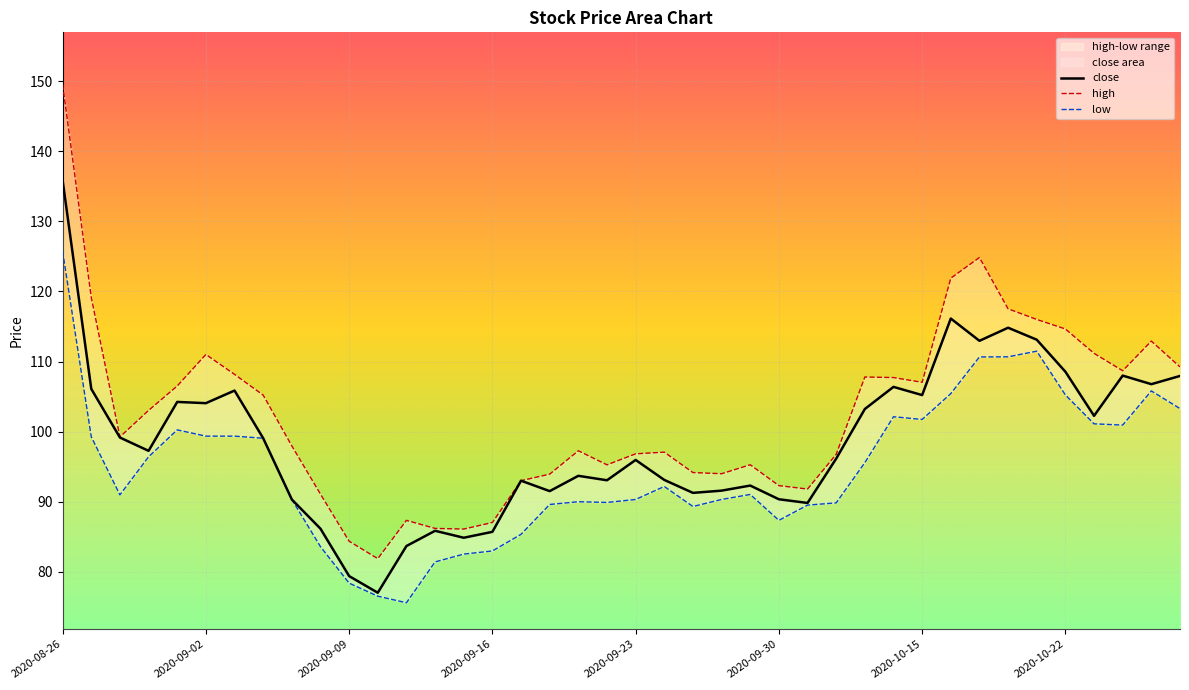

The value of close at 11 is 101.6. True or false?

False